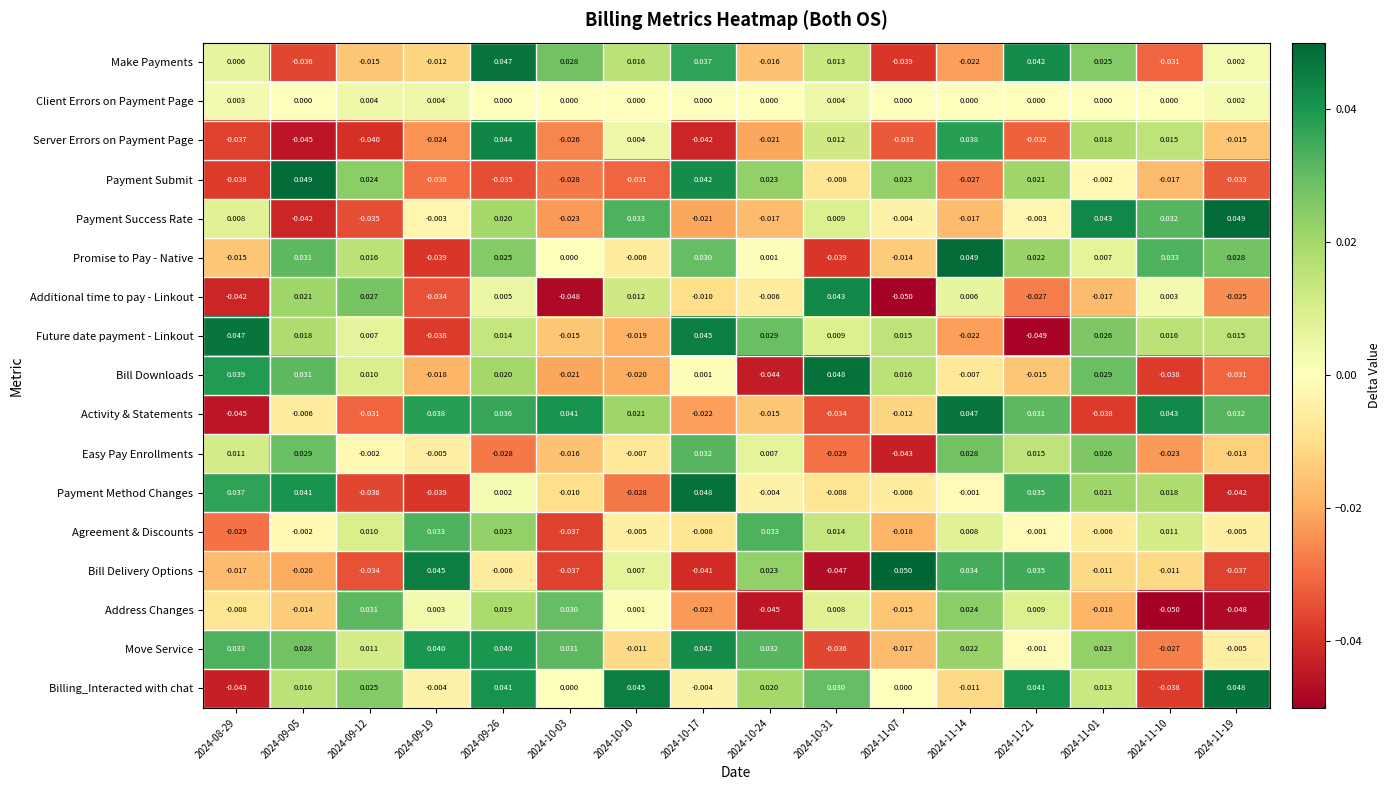

Between 2024-09-26 and 2024-10-31, which series saw the biggest shift?

Move Service